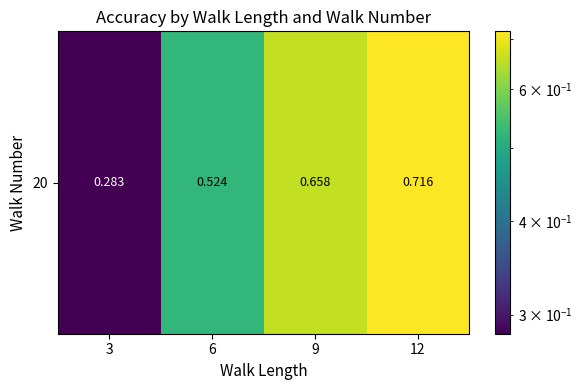

At which label is the value closest to 0?

3